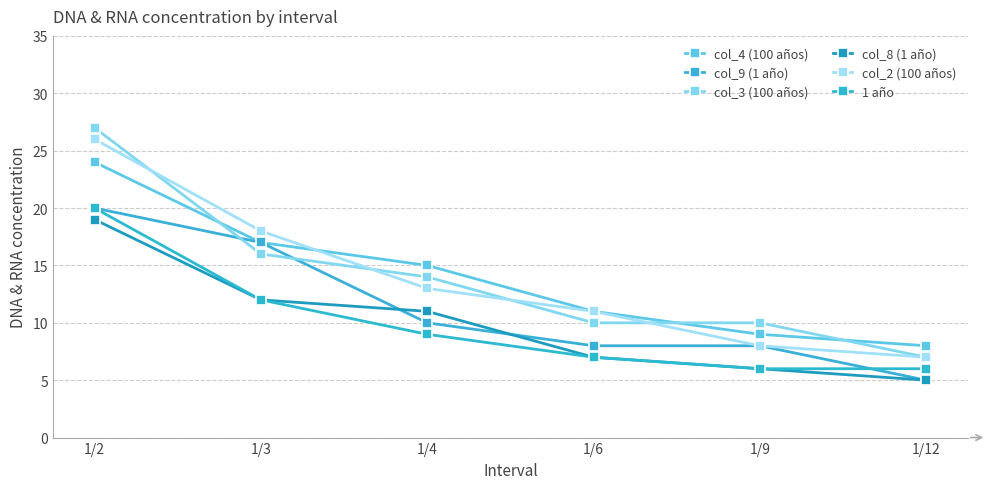

At which label does col_2 (100 años) reach its peak?

1/2